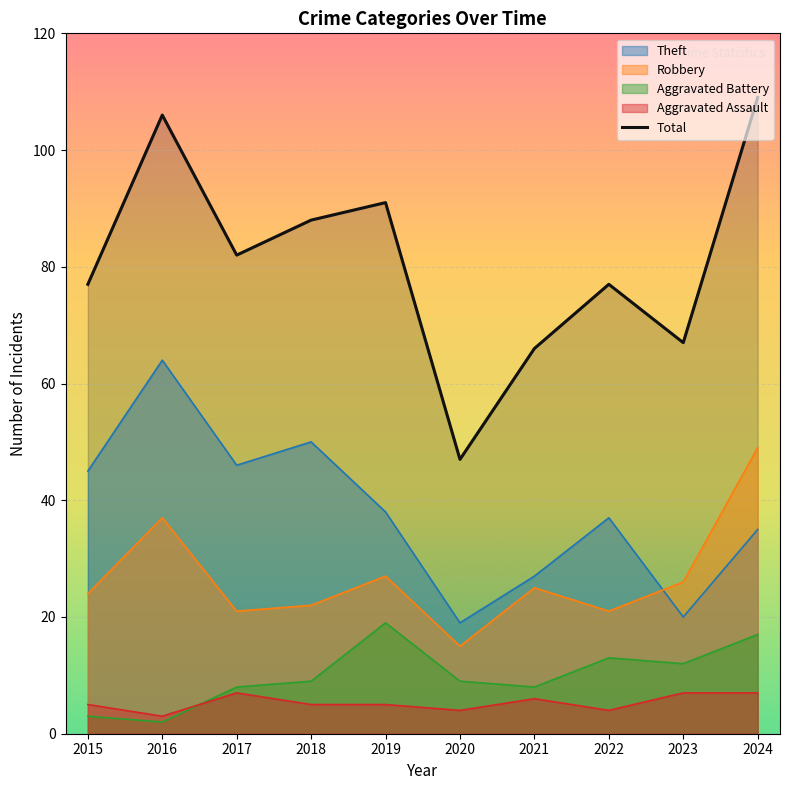

What is the approximate value at 2016, to the nearest 5?

105